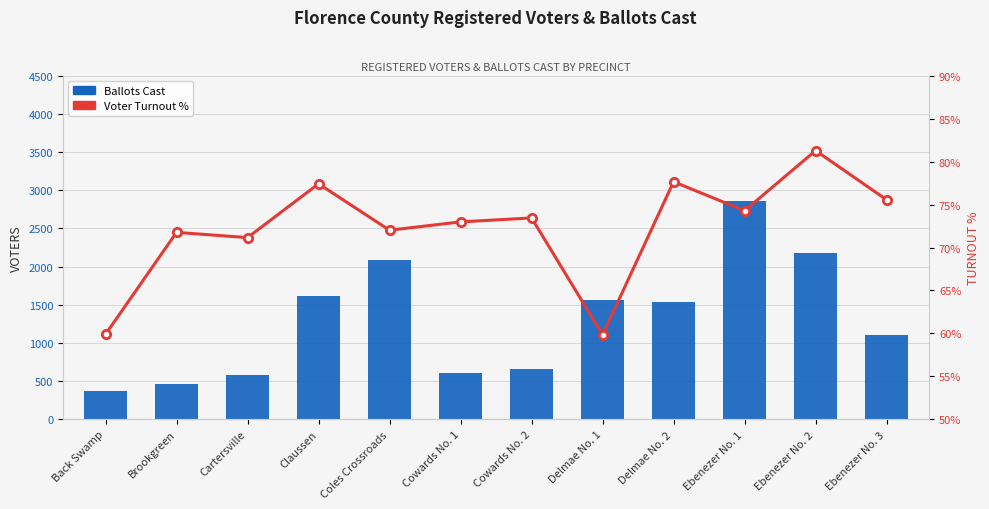

Which category has the lowest value across all series?

Delmae No. 1